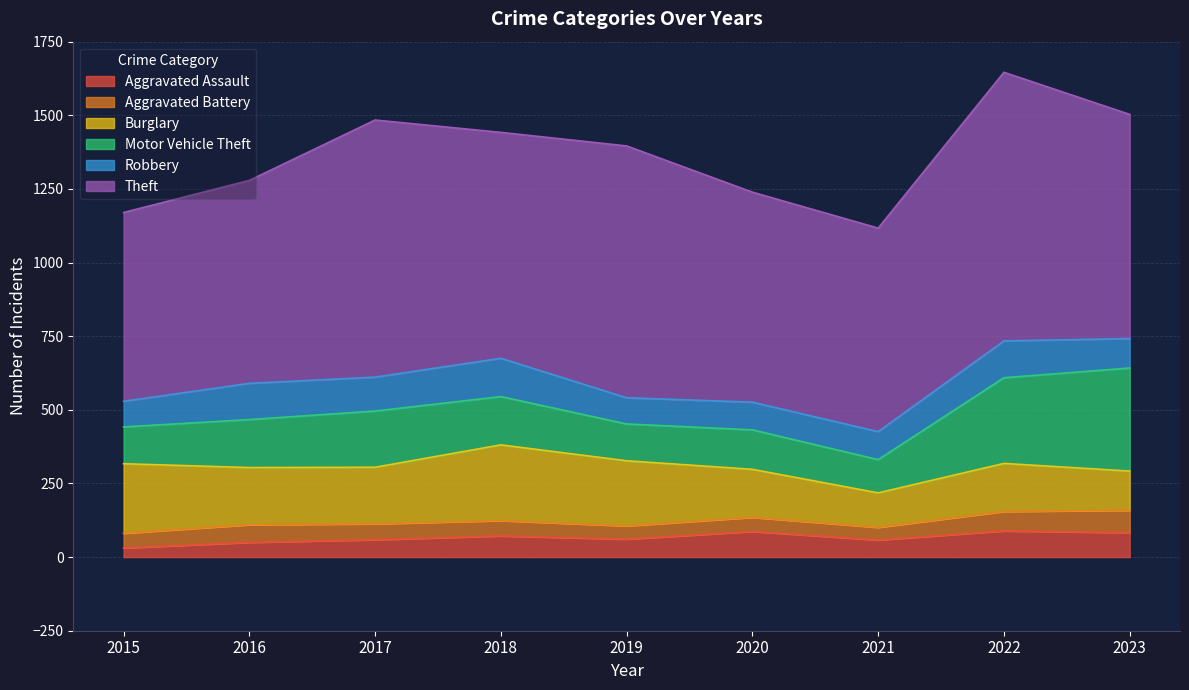

What is the spread (max minus min) of values at 2021?

648